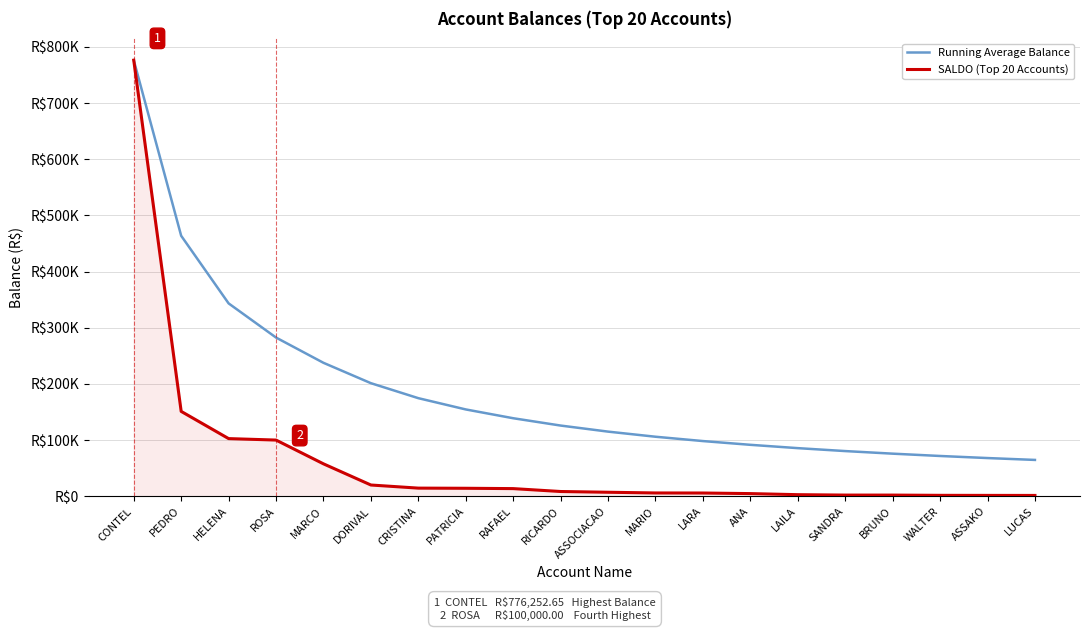

Which series has the largest total across all categories?

Running Average Balance